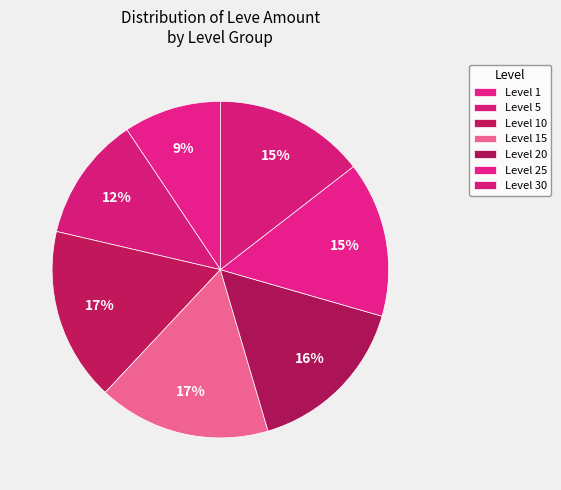

Count the number of slices in the pie.

7